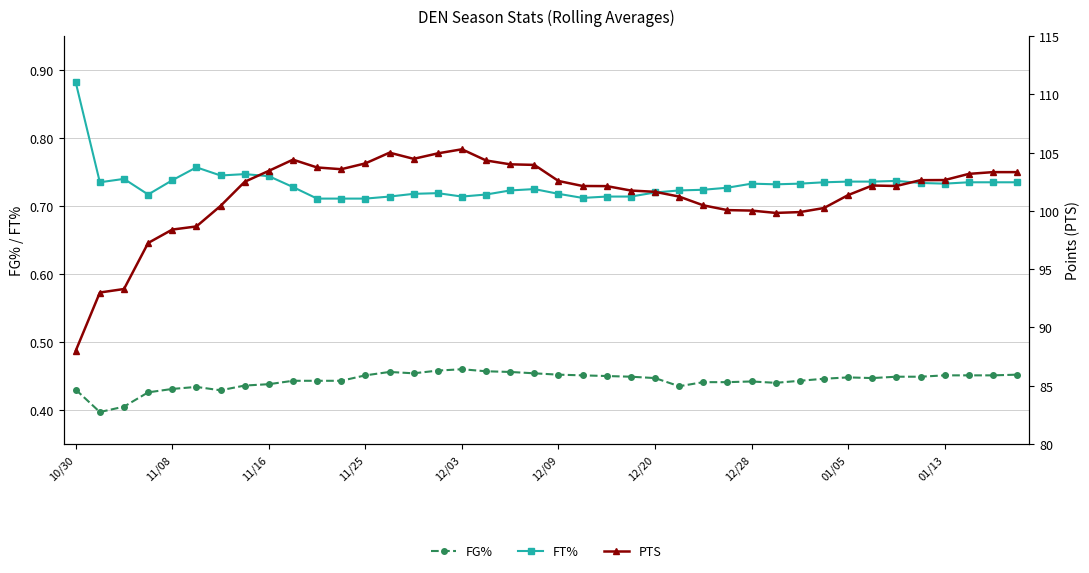

True or false: FT% and FG% cross at least once.

False